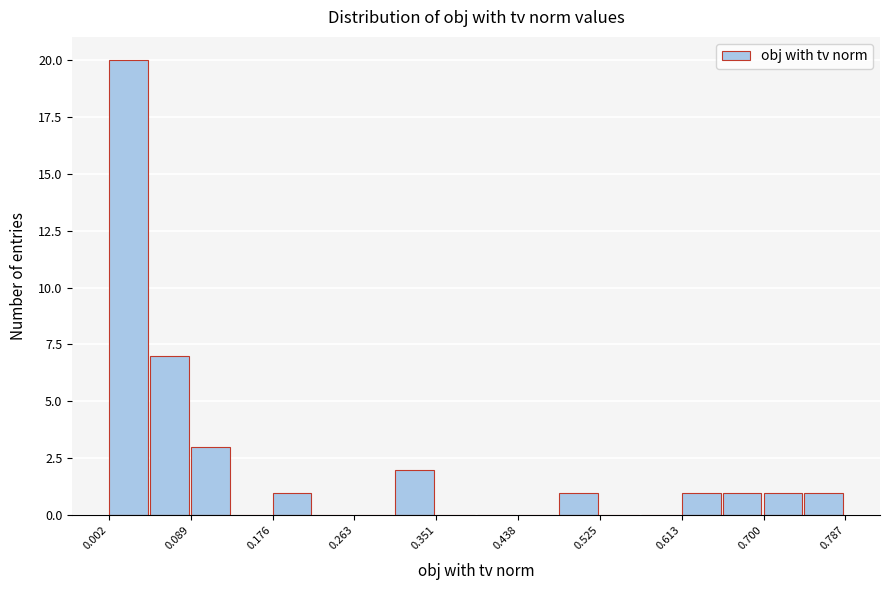

Which range on the x-axis has the tallest bar?

0.00 to 0.05